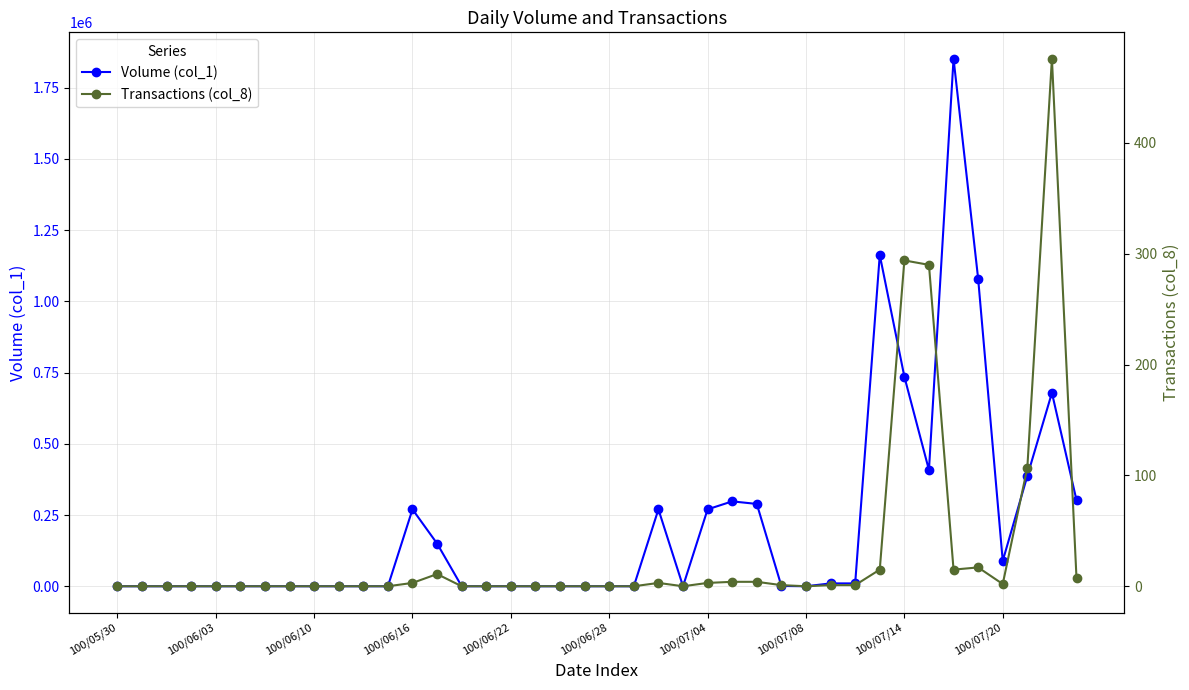

How many lines are shown in the chart?

2